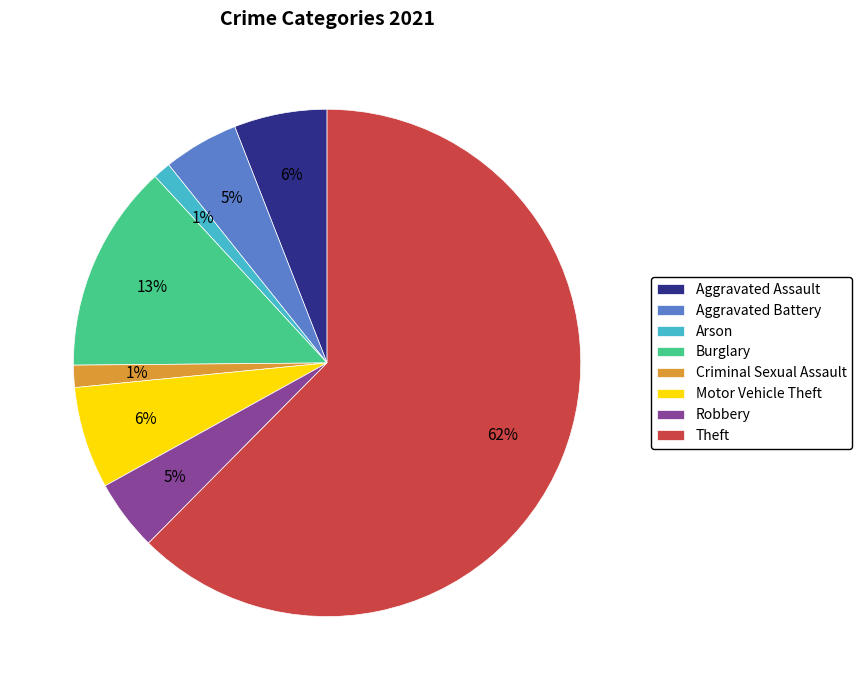

To the nearest percent, what is the combined percentage of Aggravated Battery and Criminal Sexual Assault?

6%